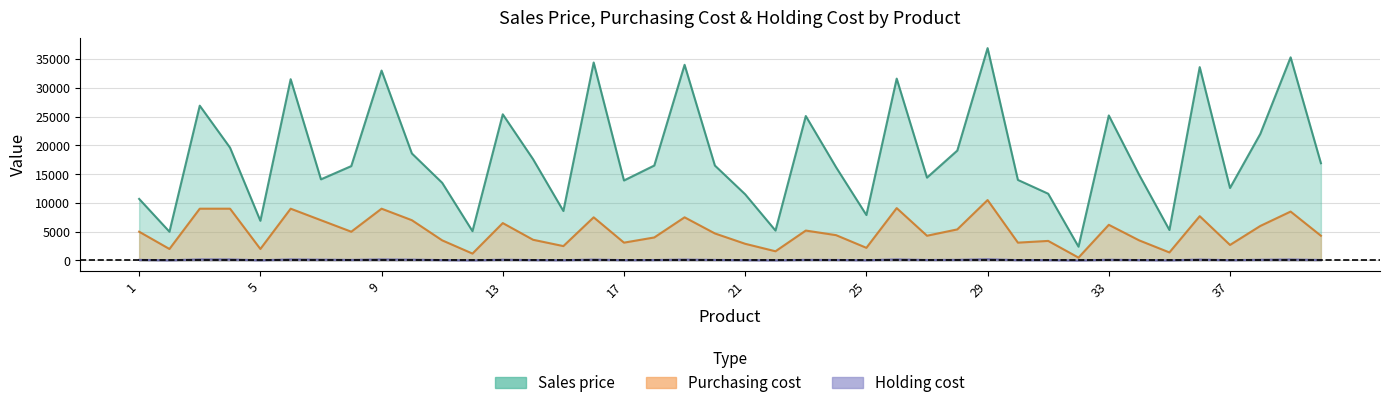

Is it true that Sales price equals 8600 at 15?

True